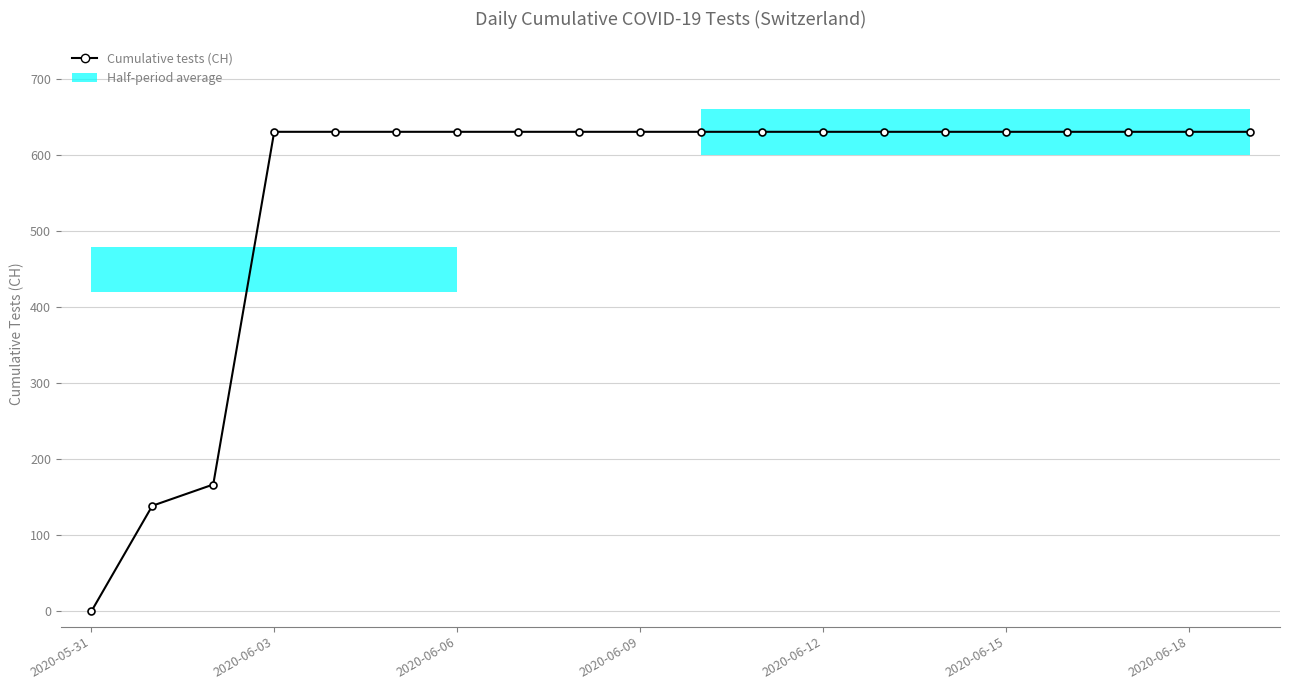

What is the sum of the values at 18 and 2020-06-15?

1262